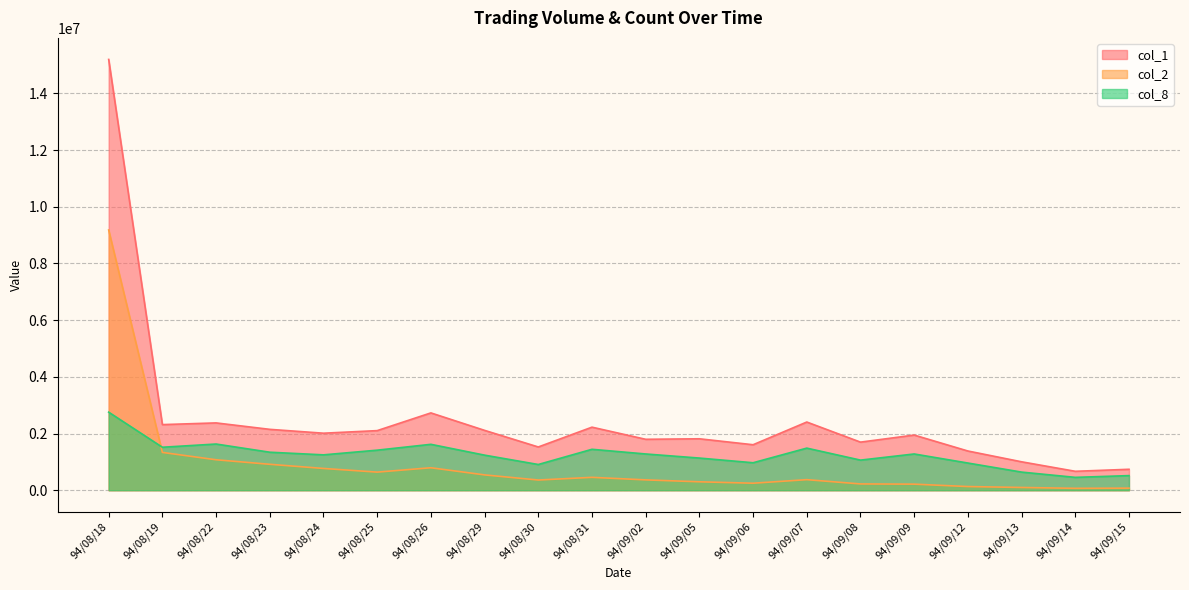

Where is the first local maximum for col_8?

94/08/22